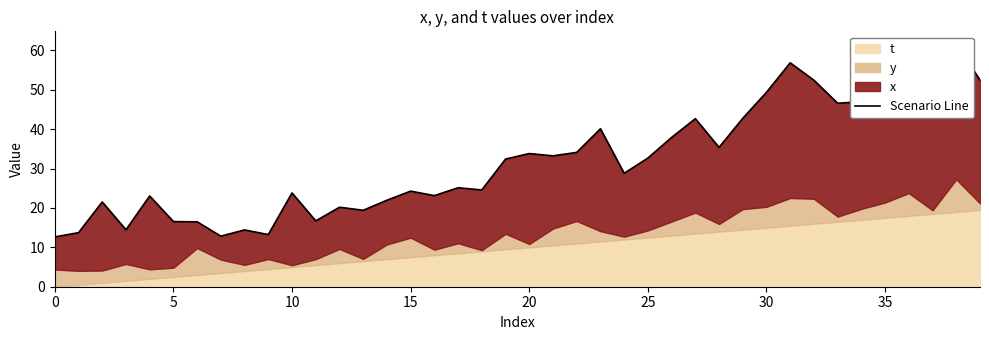

What is the sum of all values?

1276.7